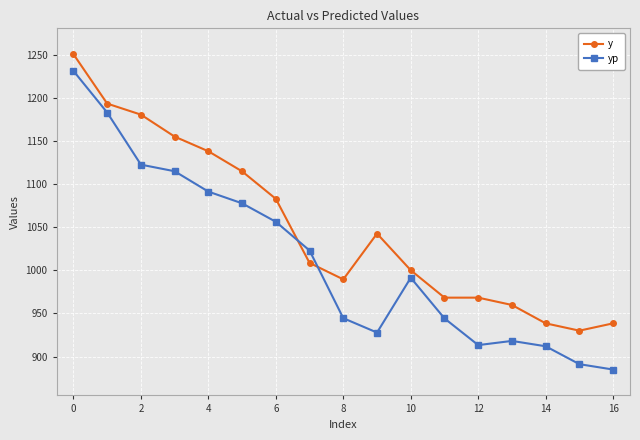

What is the difference between the maximum and second lowest values in the y series?

312.2